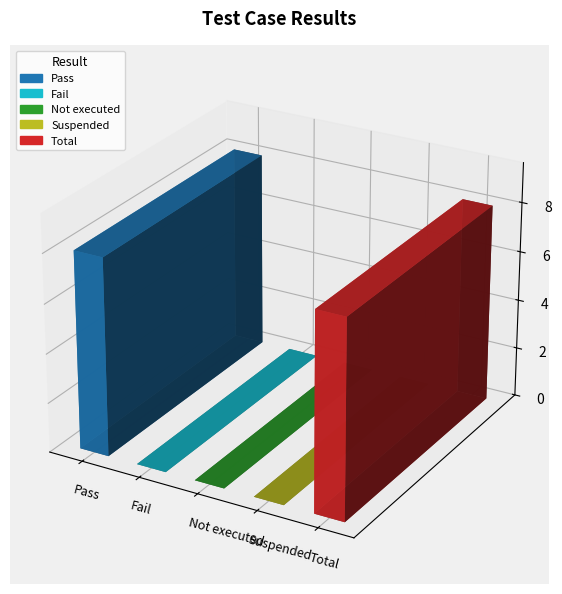

What is the difference between the maximum and minimum values?

8